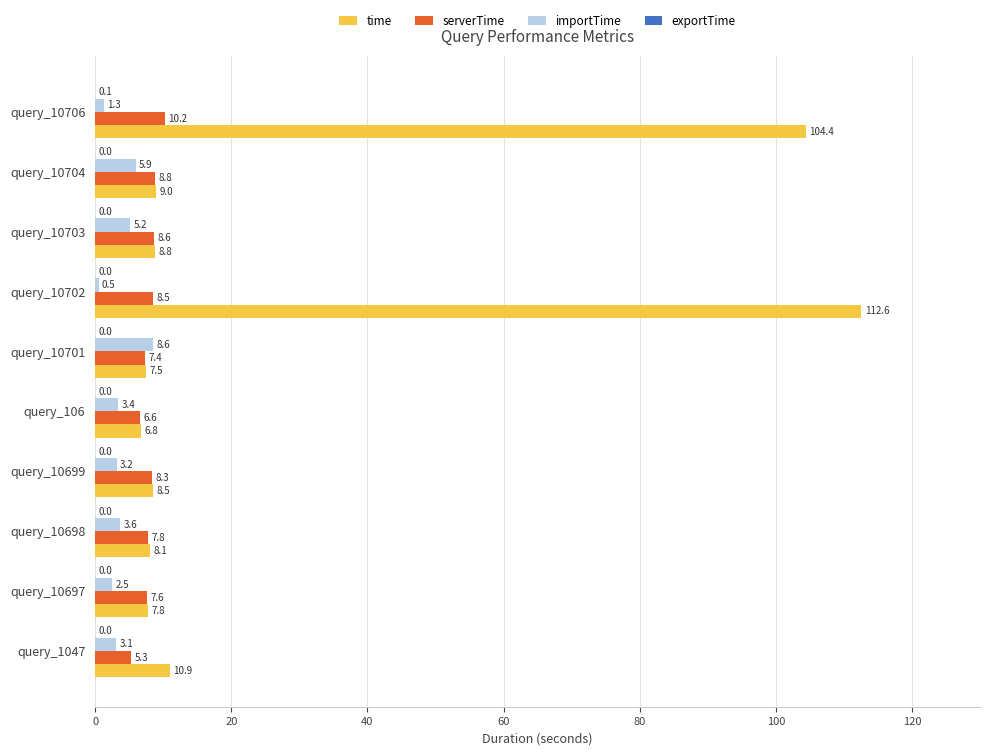

What is the sum of the serverTime values at query_10701 and query_1047?

12.7